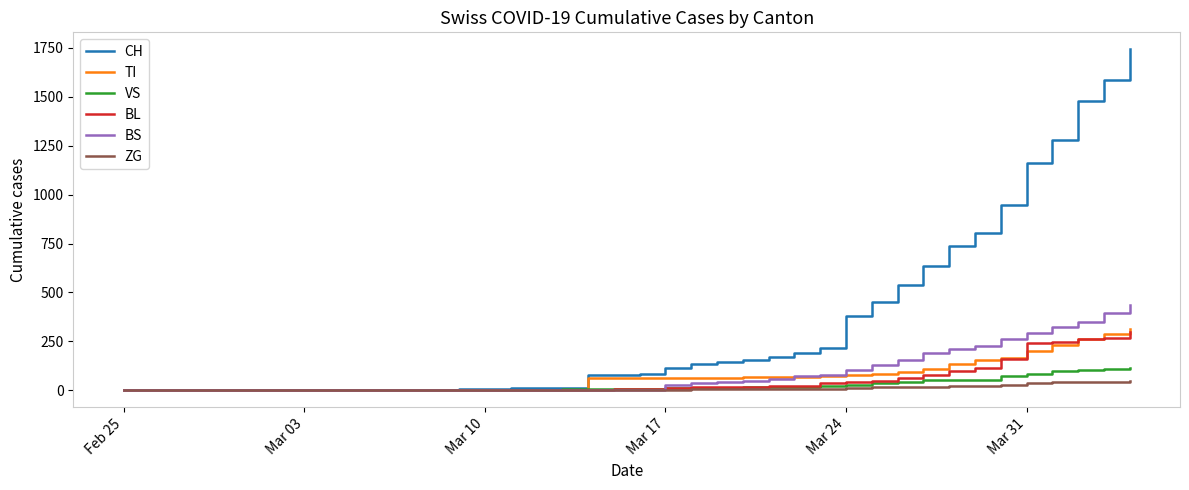

What is the maximum value shown in the chart?

1742